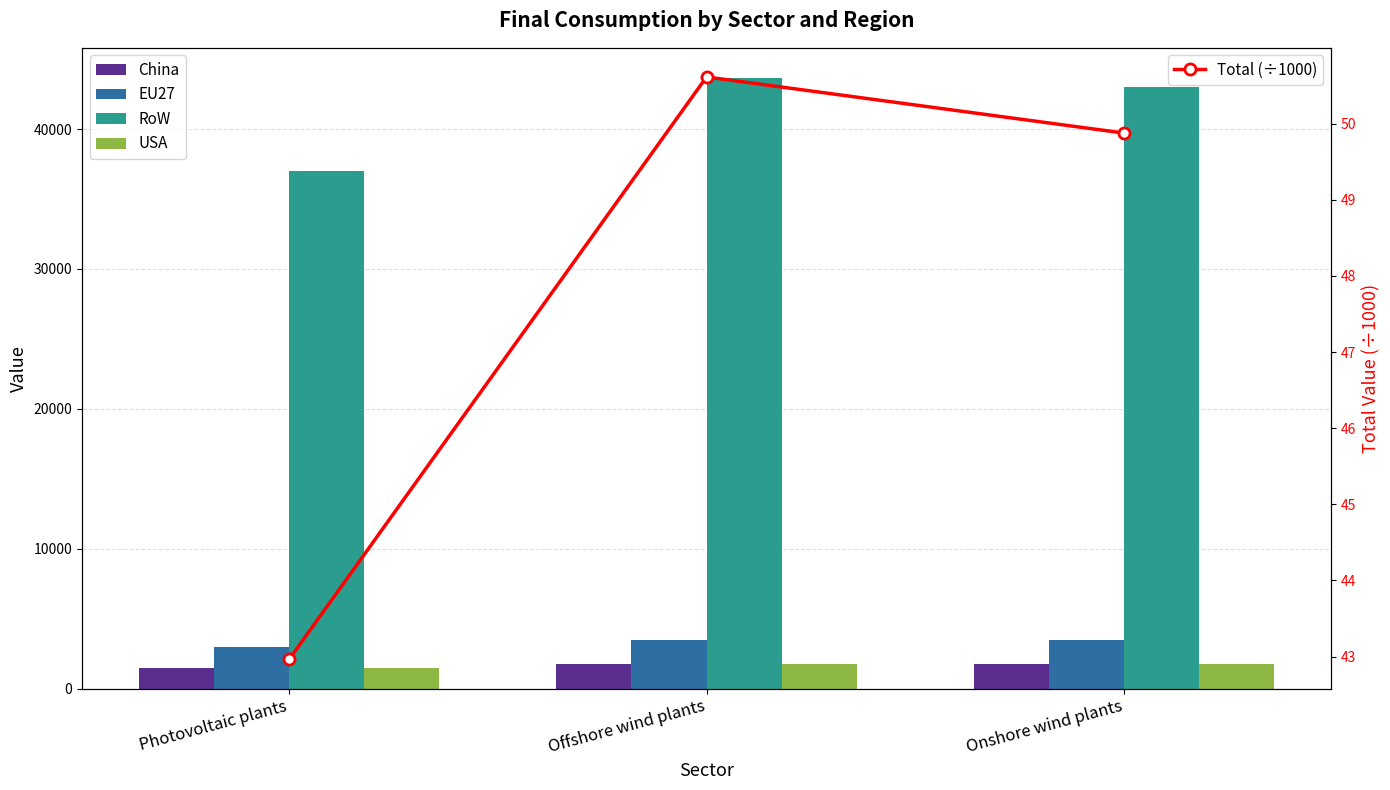

At which category is the sum across all series the highest?

Offshore wind plants